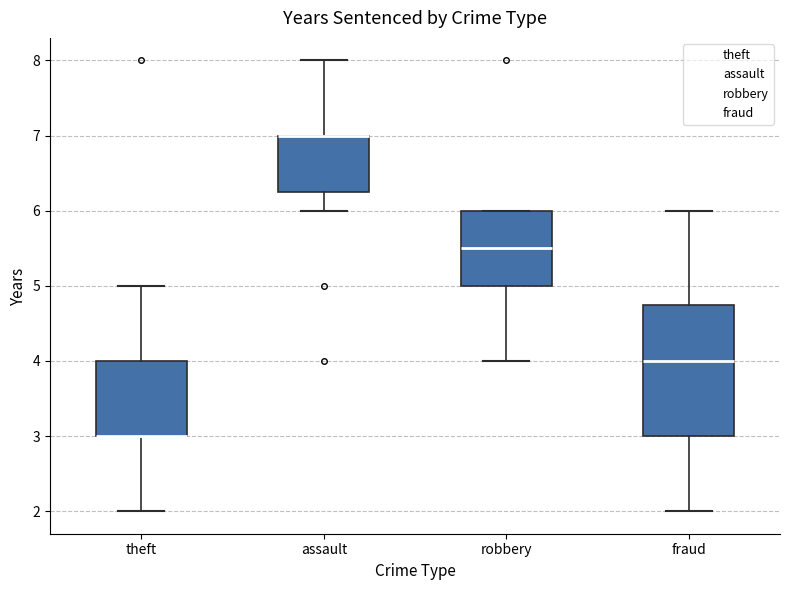

Where is the lower edge of the box for assault on the y-axis? The values are not printed on the chart, so give them approximately, as read against the axis.

6.3